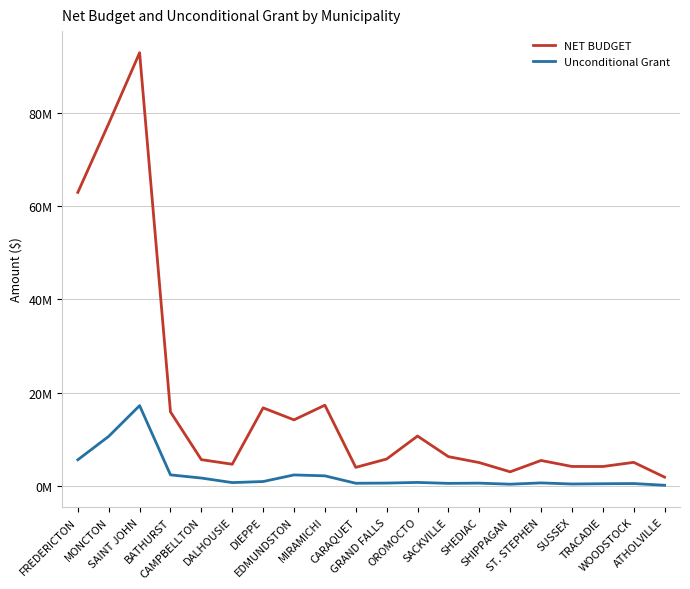

What are all the series names shown in the legend?

NET BUDGET, Unconditional Grant